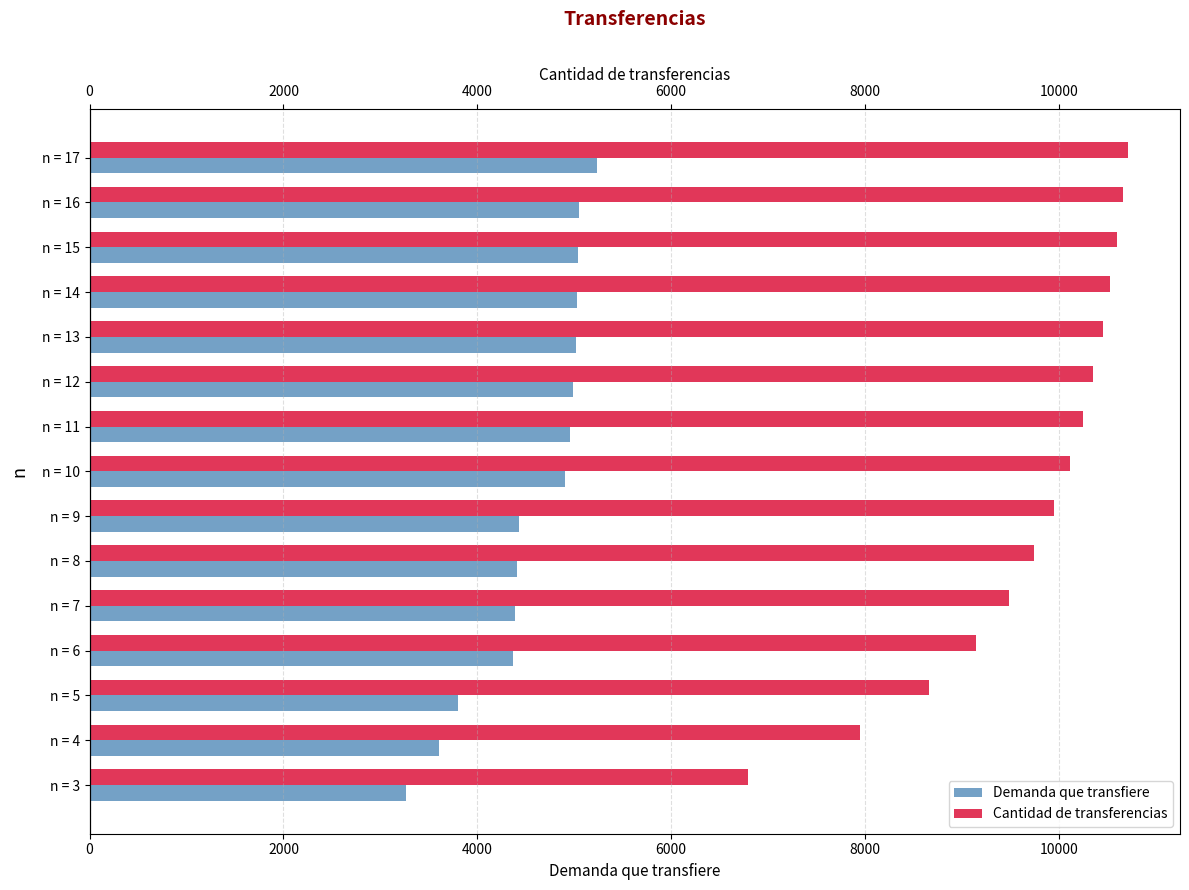

Reading left to right, transcribe all the data shown in this chart.

Demanda que transfiere (block1): 3265.5	3606.4	3805.7	4365.6	4393.5	4413.5	4428.6	4908.6	4953.7	4990.6	5019.6	5030.9	5040.6	5048.8	5236.1
Cantidad de transferencias (block2): 6793.2	7946.2	8656.8	9145.9	9489.3	9747.7	9949.0	10114.4	10246.1	10355.9	10451.2	10530.7	10599.6	10660.0	10714.6